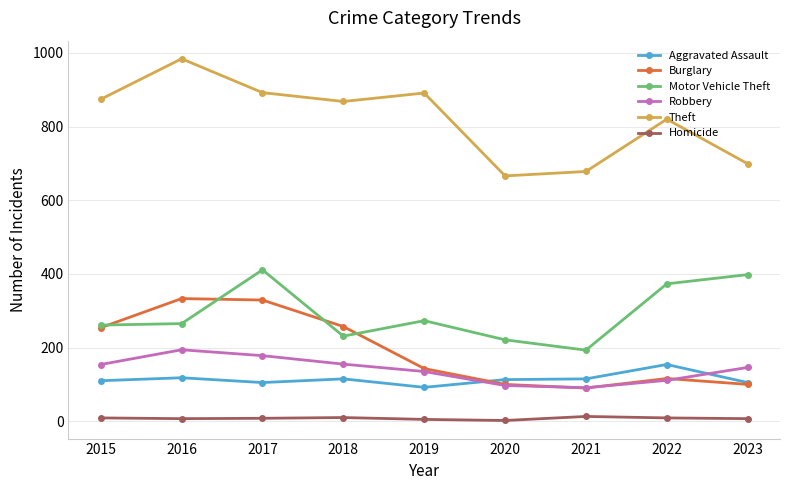

The value of Aggravated Assault at 2022 is 241. True or false?

False